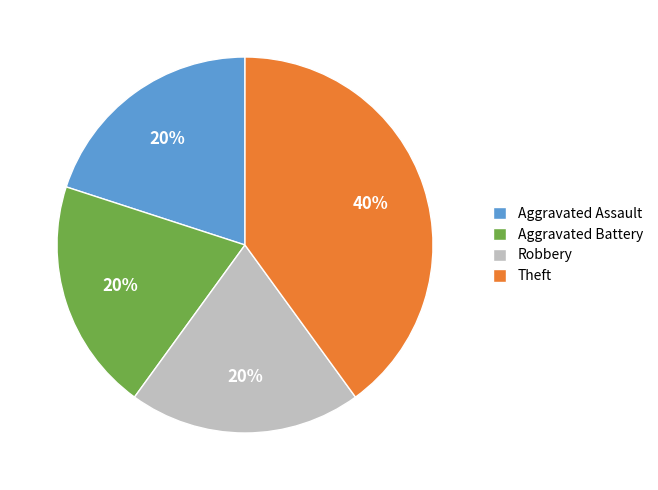

Is the sum of Aggravated Battery and Aggravated Assault greater than half?

No